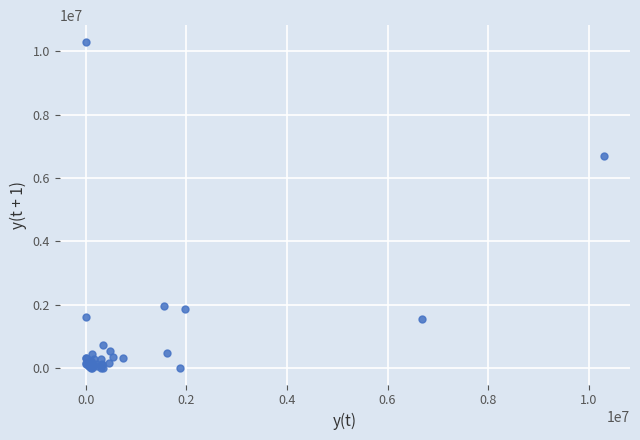

What Y value in the scatter plot is closest to 5153322?

6685011